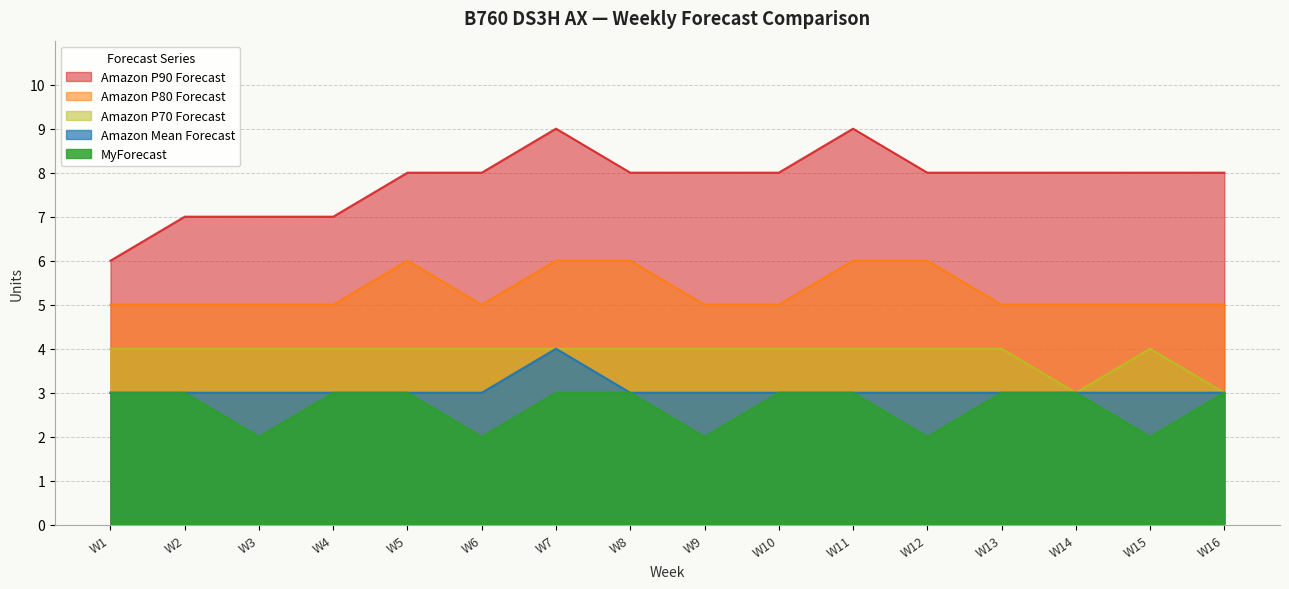

What is the spread (max minus min) of values at W14?

5